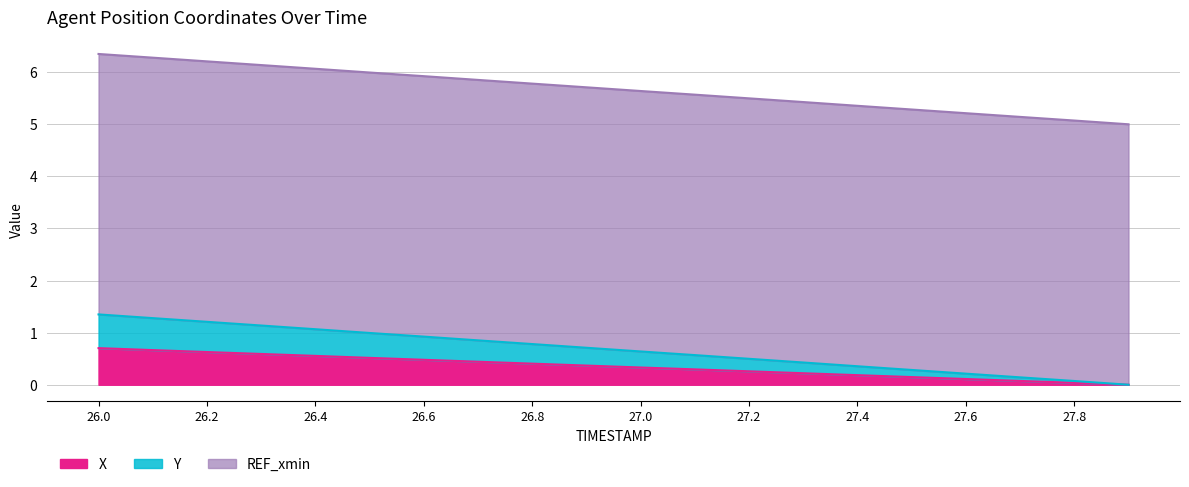

How many categories are shown in the chart?

20